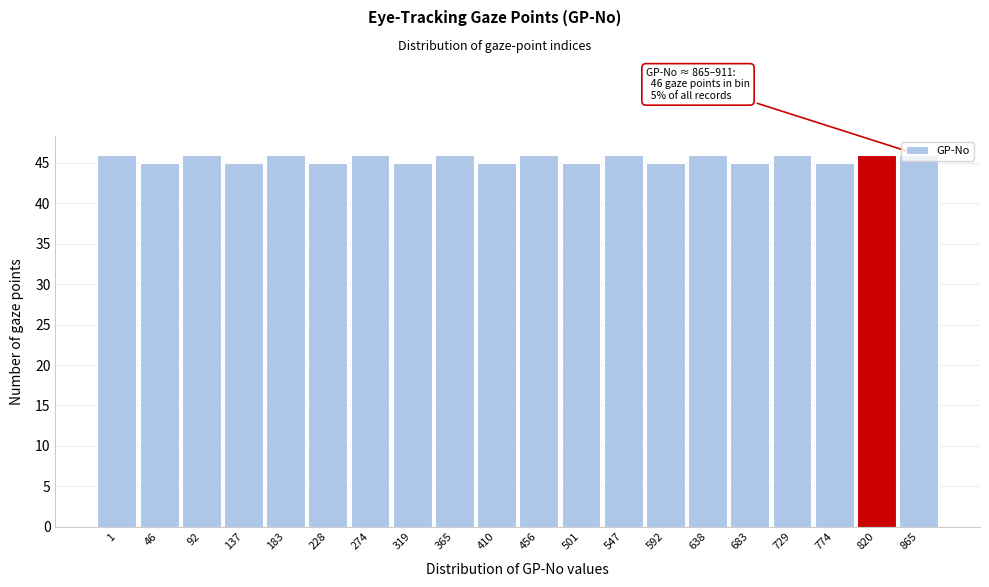

What is the value of the 12th bar from the left?

45